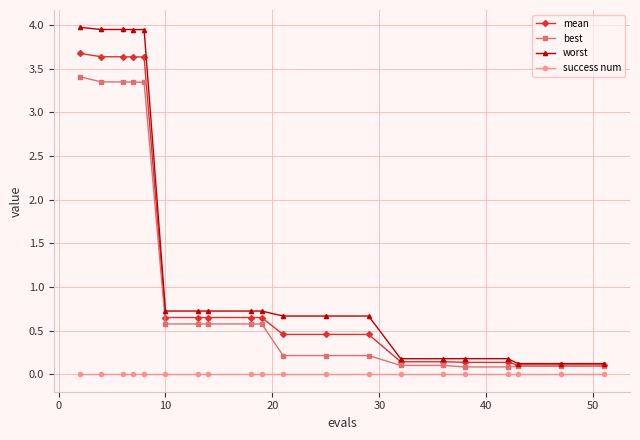

At how many categories does at least one series exceed 0?

20